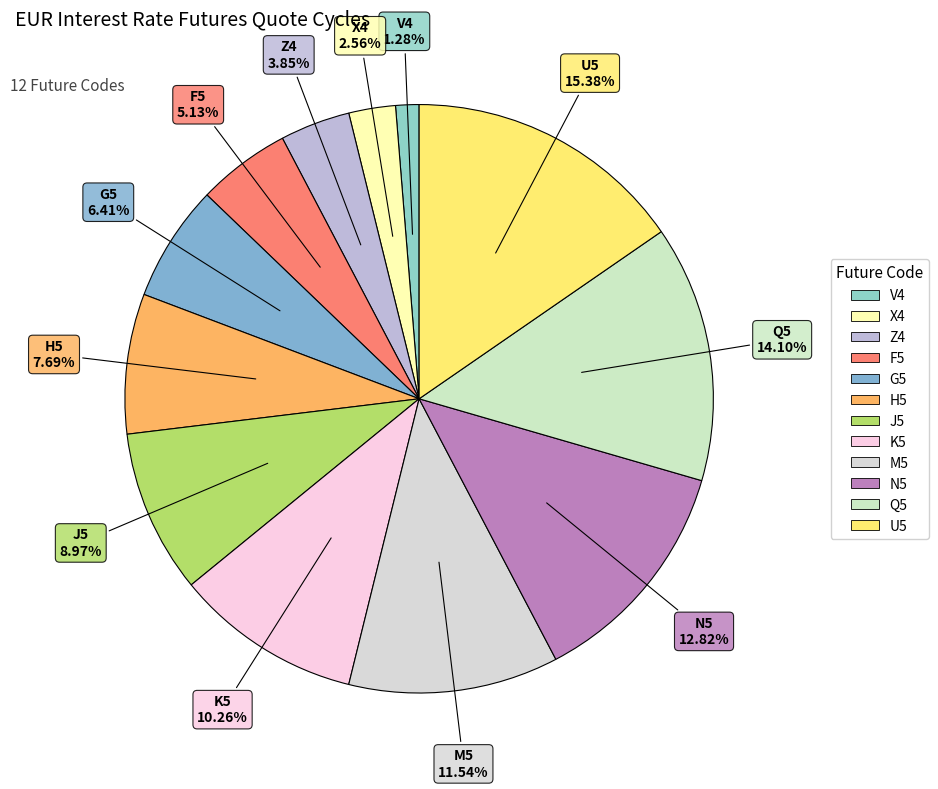

How many segments does this pie chart have?

12